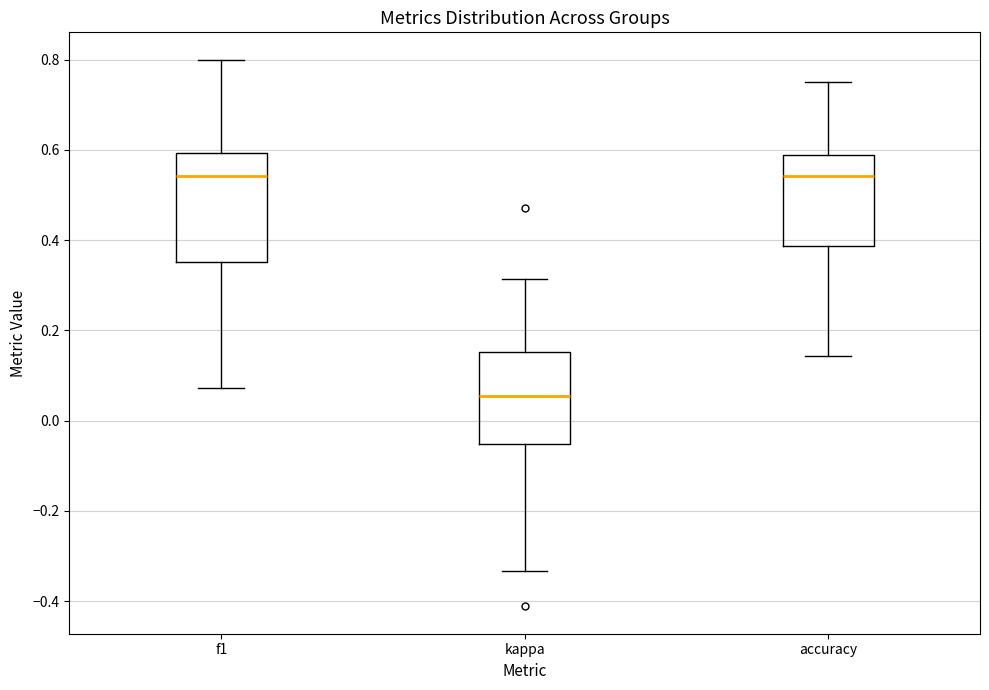

Where does the upper whisker of the box for accuracy end on the y-axis? The values are not printed on the chart, so give them approximately, as read against the axis.

0.76